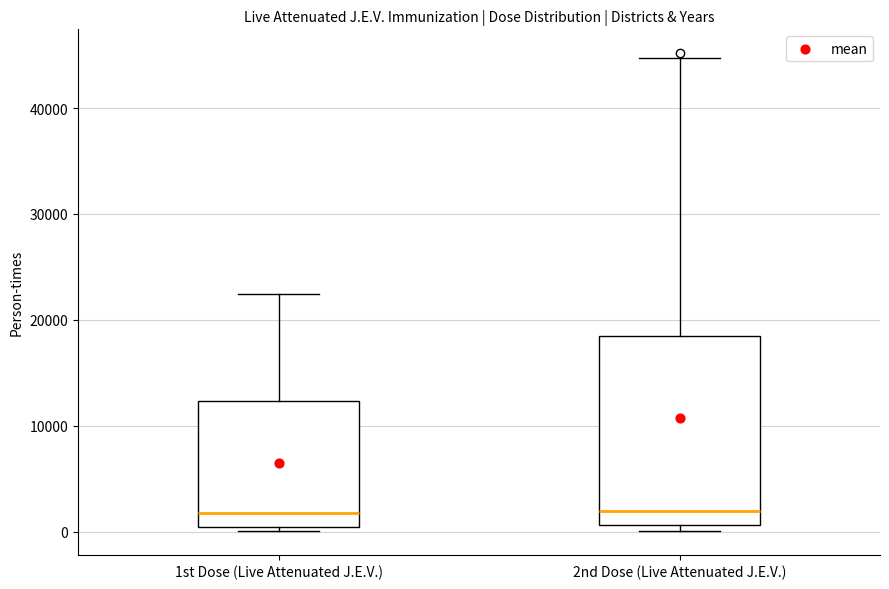

Reading left to right, transcribe this box plot: for each box, give where its median line is, the range the box spans, and where its two whiskers end, as read against the y-axis. The values are not printed on the chart, so give them approximately, as read against the axis.

1st Dose (Live Attenuated J.E.V.): median 2000, box 0 to 12000, whiskers 0 (just below the box's lower edge) to 22000
2nd Dose (Live Attenuated J.E.V.): median 2000, box 1000 to 18000, whiskers 0 to 45000